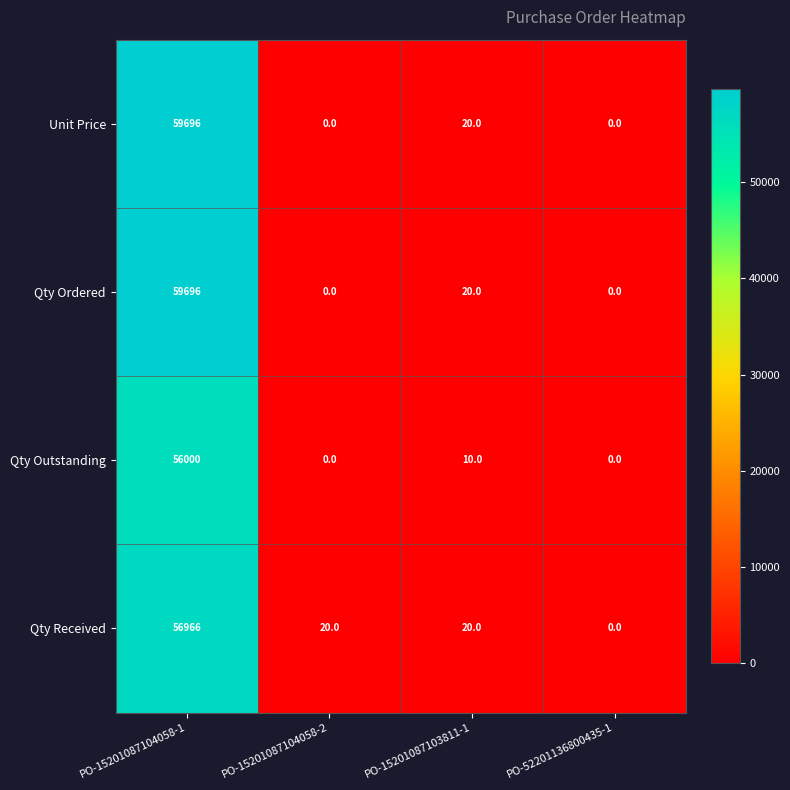

Is it true that Qty Received equals -36961 at PO-52201136800435-1?

False